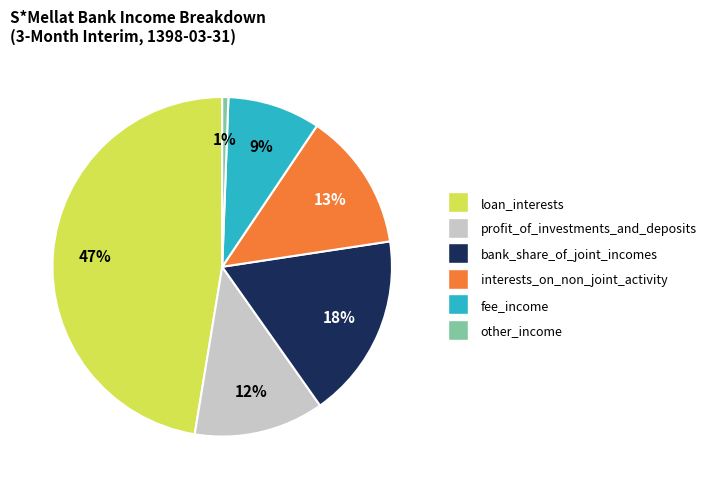

Is there any slice that represents more than half of the pie?

No